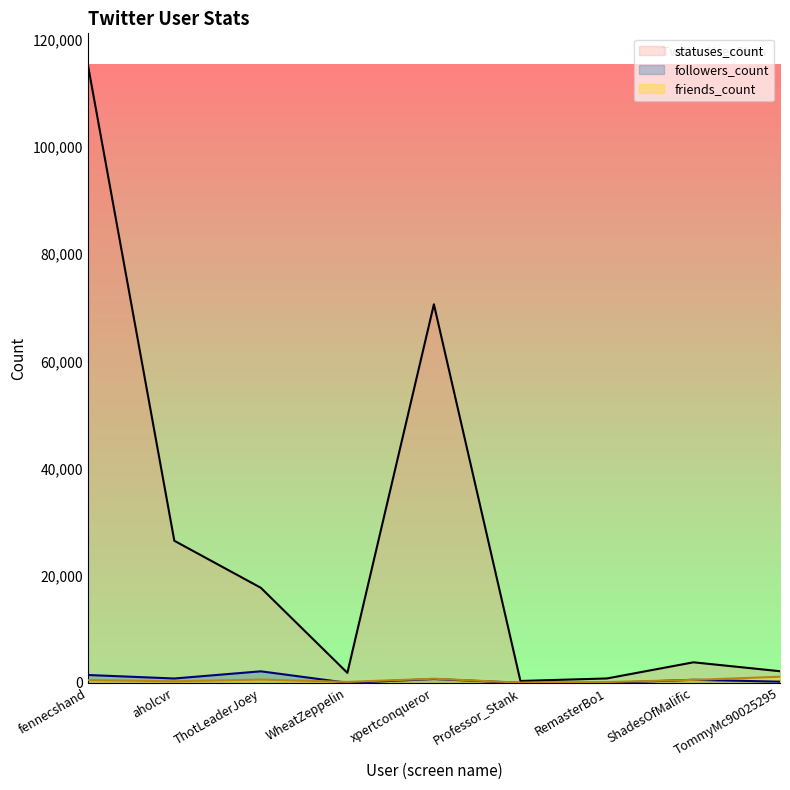

What position from the left is fennecshand?

1